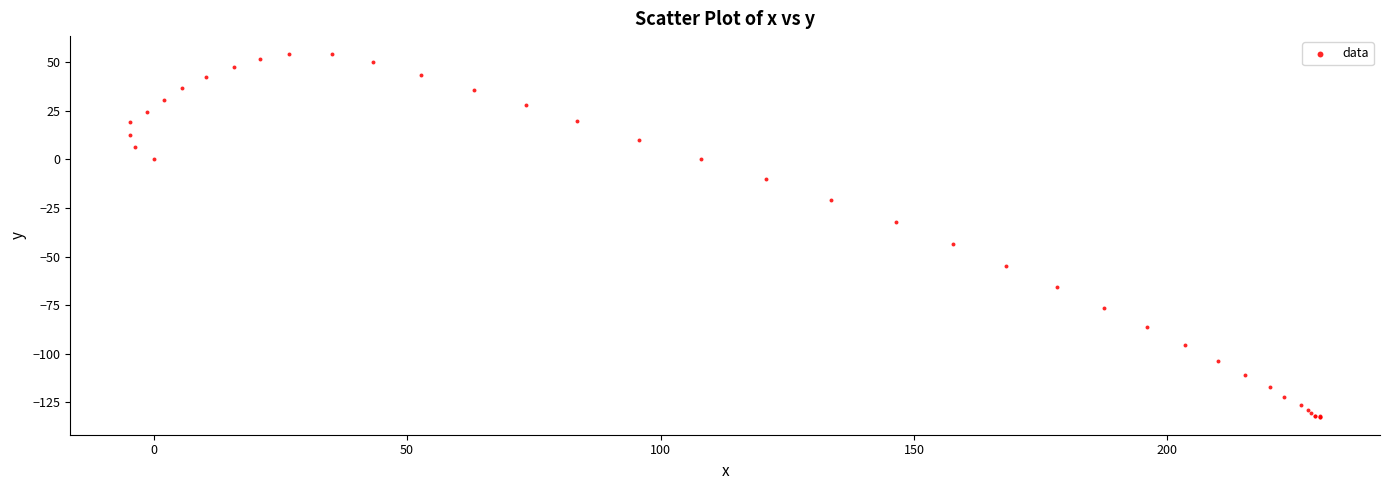

What Y value in the scatter plot is closest to -39?

-43.3